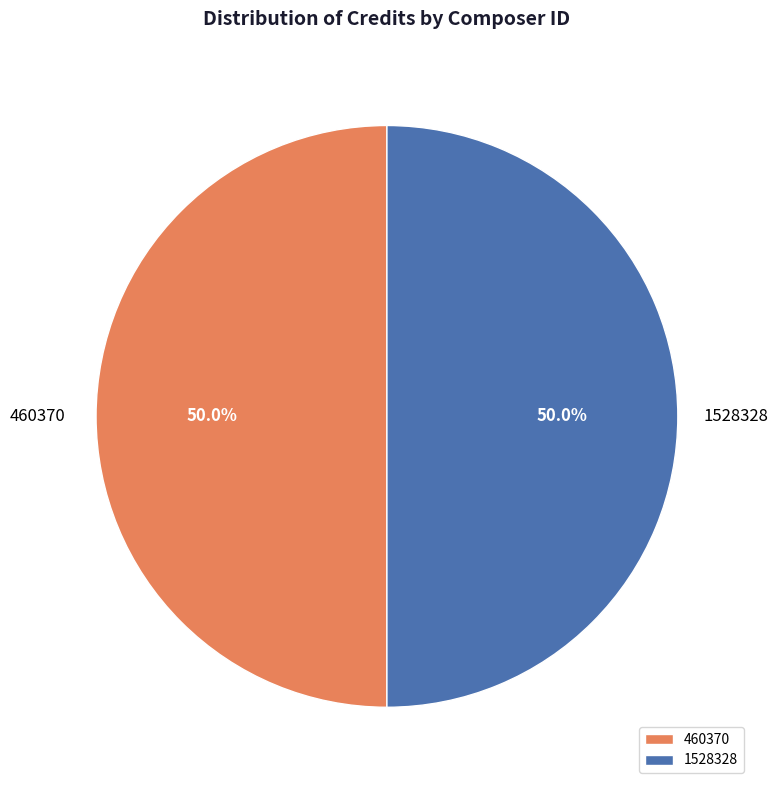

What is the ratio of the value at 460370 to the value at 1528328?

1.0